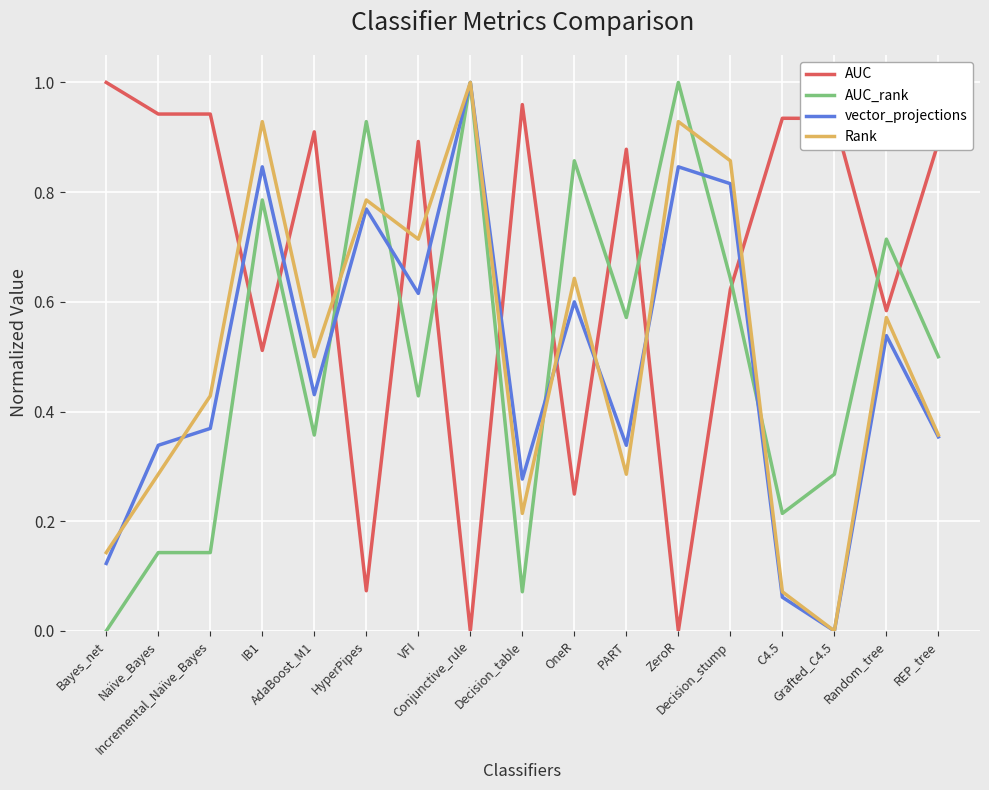

Which series has the largest total across all categories?

AUC